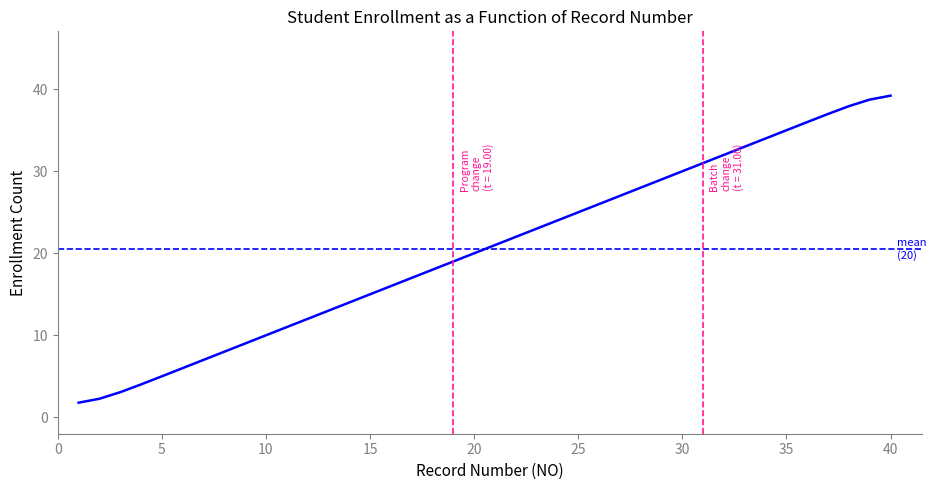

The value at 28 is 28.0. True or false?

True